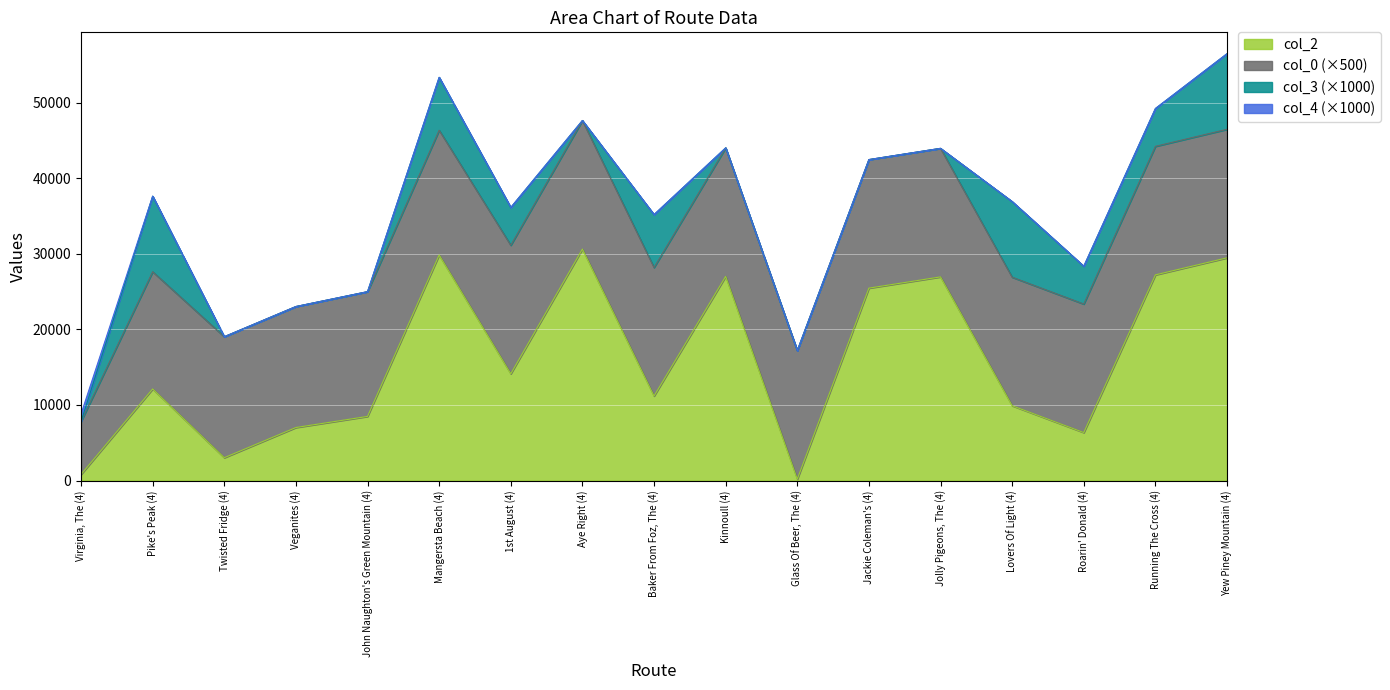

After their last crossing, which series has the higher values: col_3 or col_4?

col_3